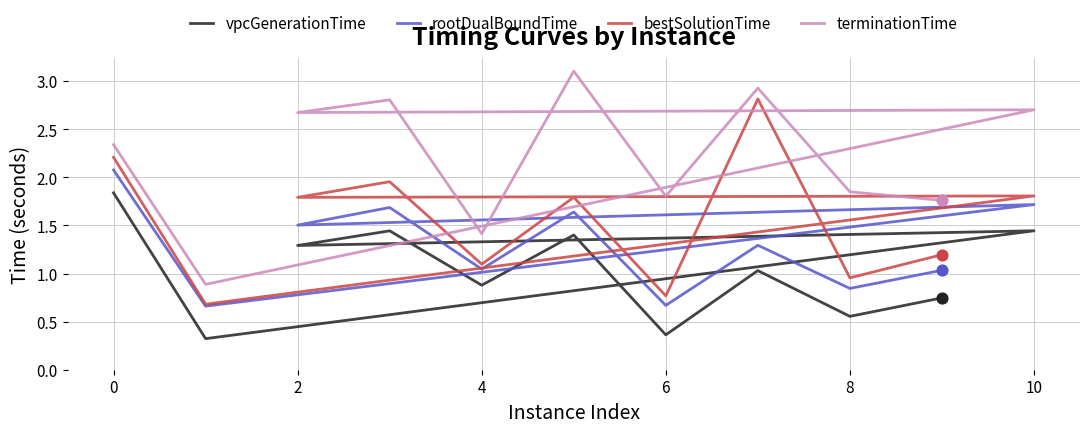

Which series contains the highest Y value?

terminationTime